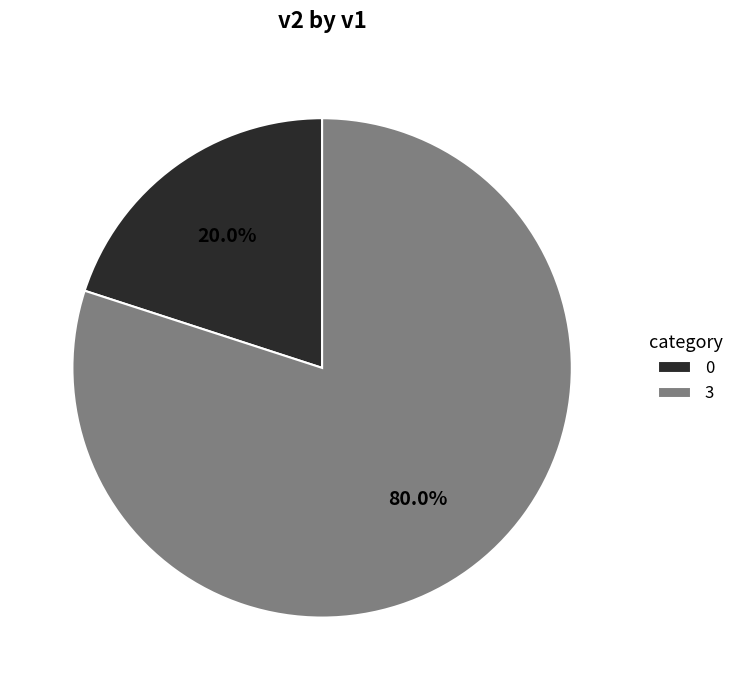

Does 3 represent more than half of the total?

Yes